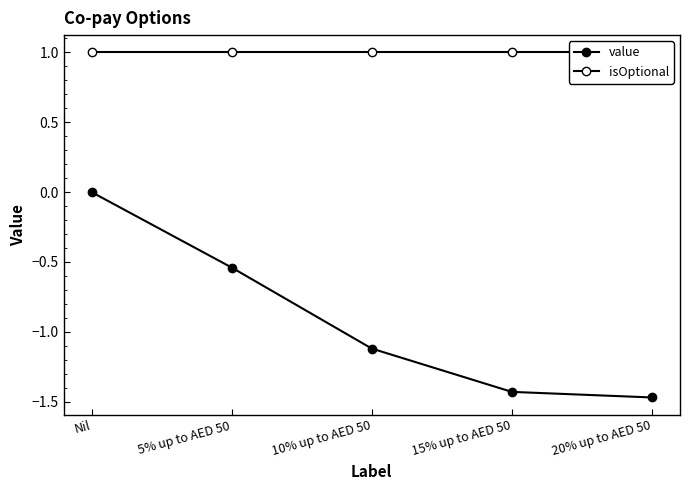

What is the average value of the isOptional series?

1.0